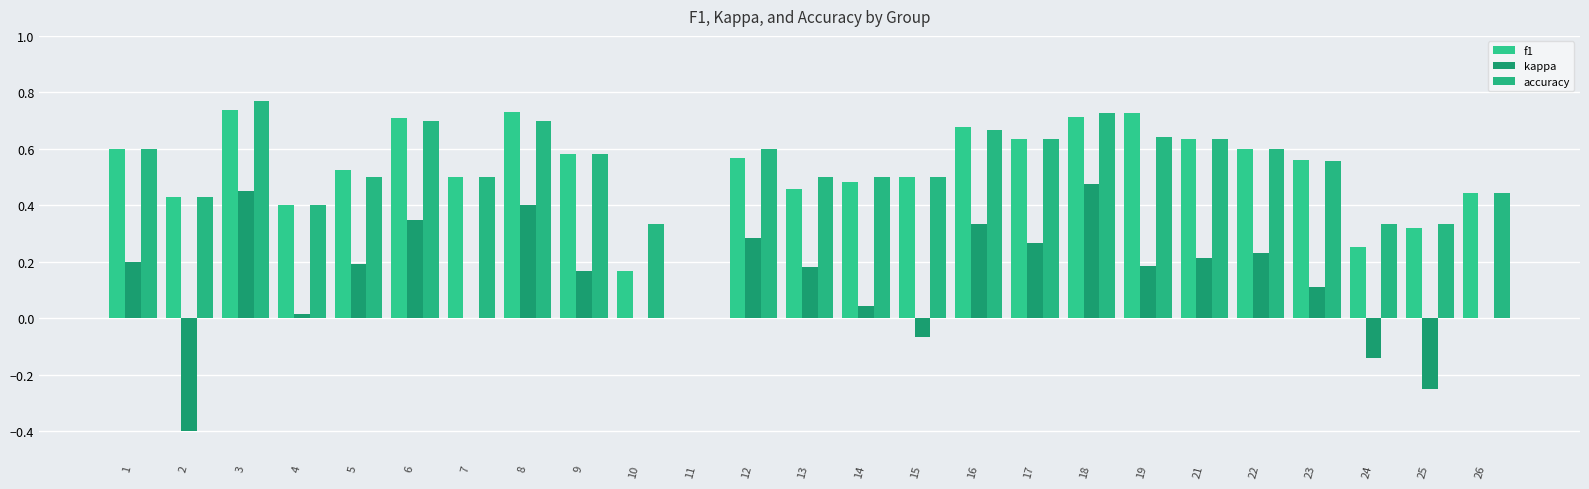

At 19, list the series in order from smallest to largest.

kappa, accuracy, f1